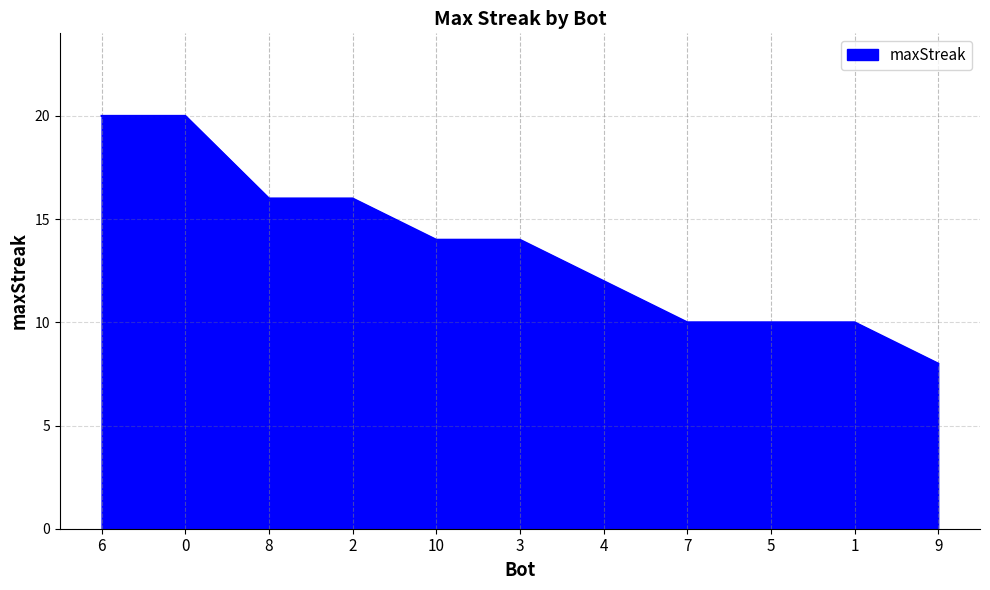

What is the approximate value at 0, to the nearest 5?

20